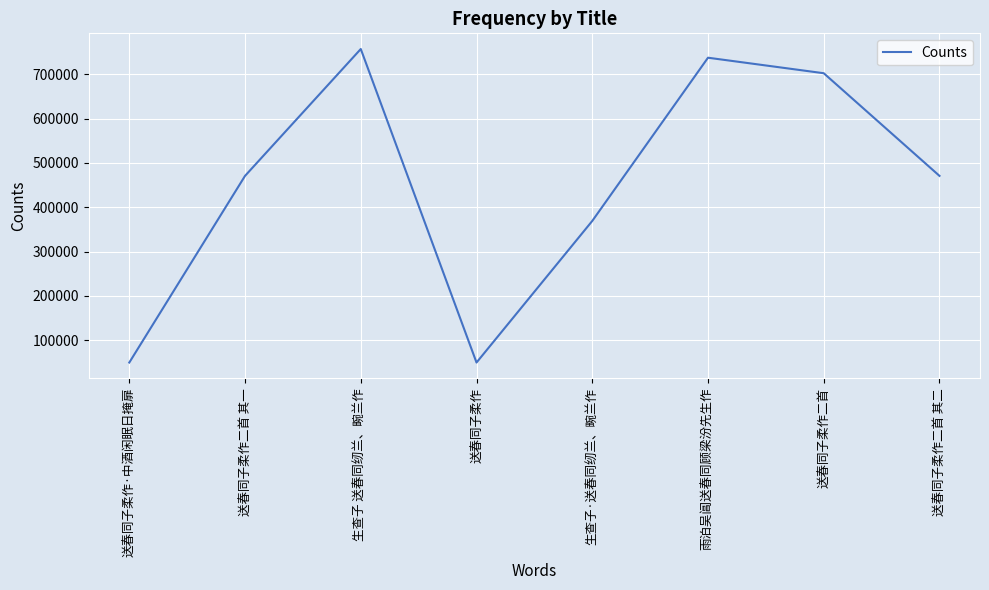

Which has a higher value, 生查子 送春同纫兰、畹兰作 or 送春同子柔作·中酒闲眠日掩扉?

生查子 送春同纫兰、畹兰作